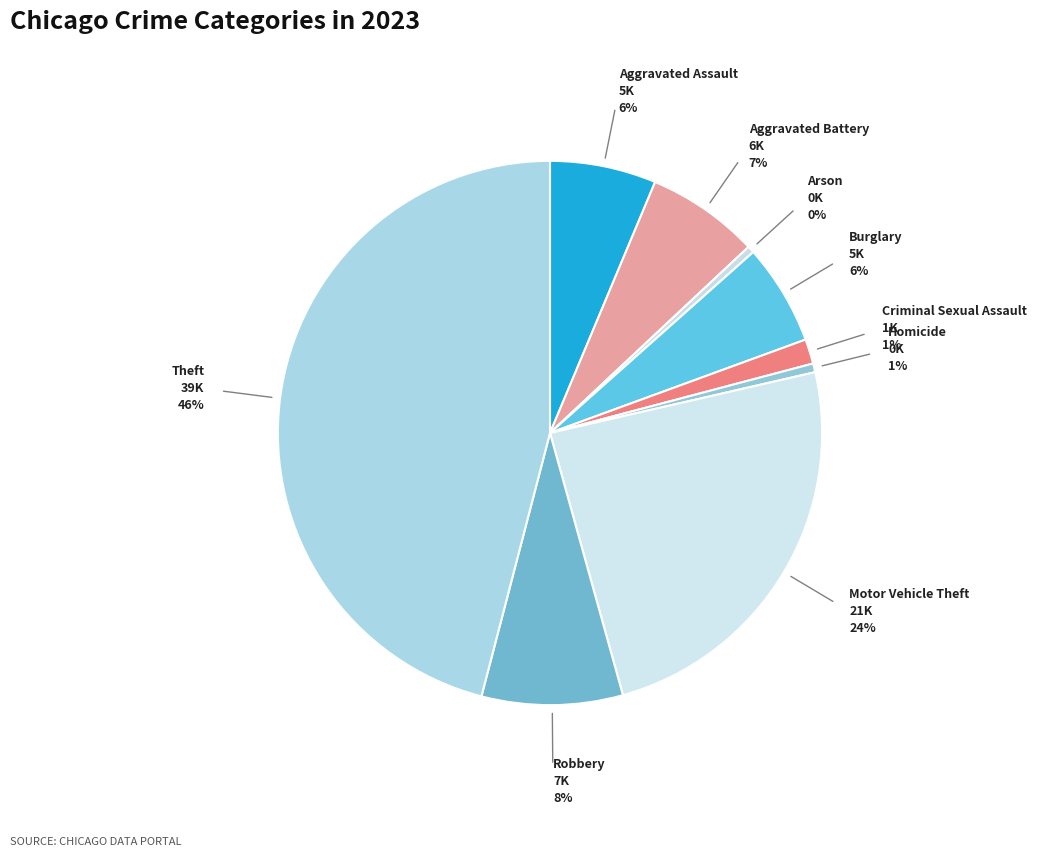

To the nearest percent, what is the average slice percentage?

11%